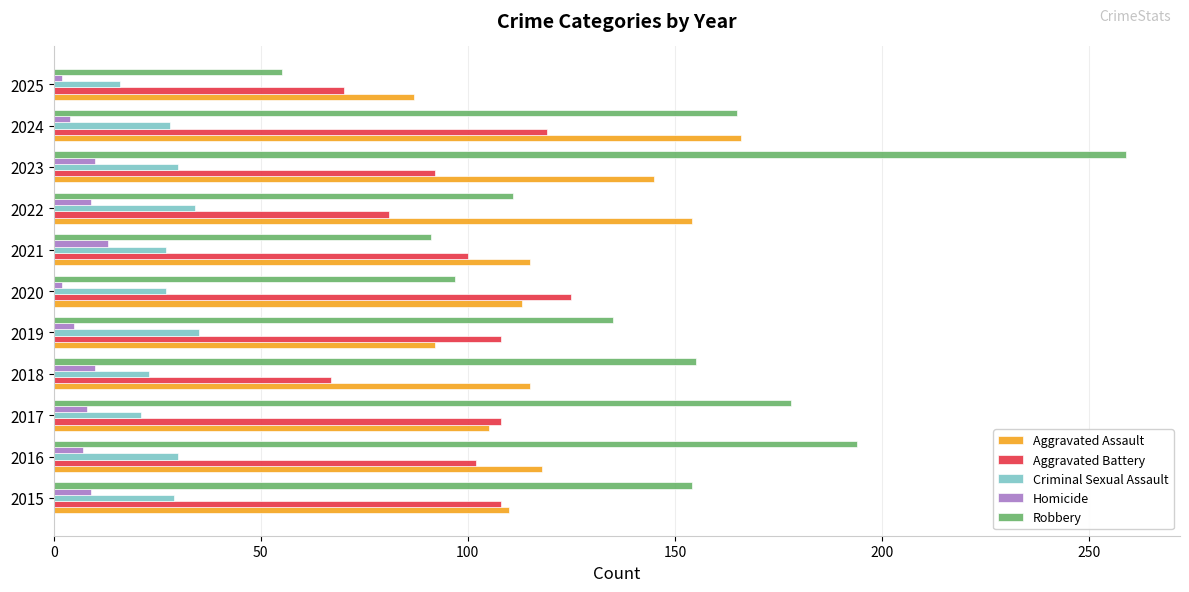

What is the spread (max minus min) of values at 2023?

249